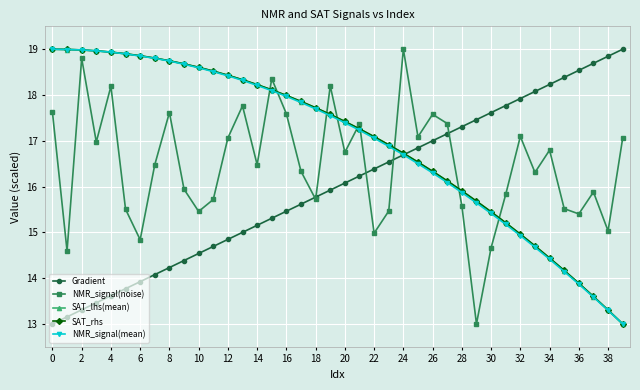

True or false: NMR_signal(mean) and NMR_signal(noise) intersect in this chart.

True